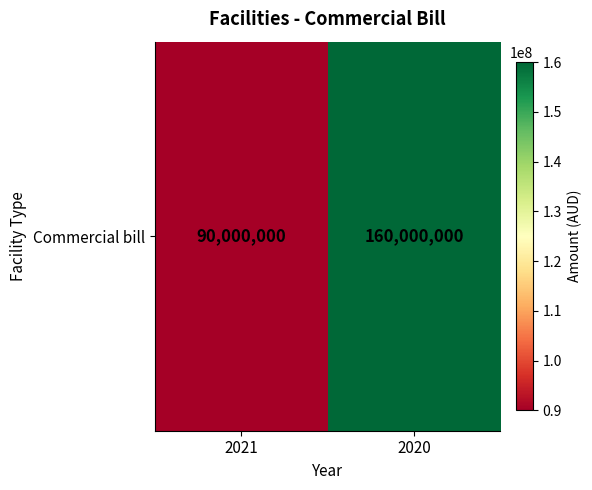

What is the difference between the maximum and minimum values?

70000000